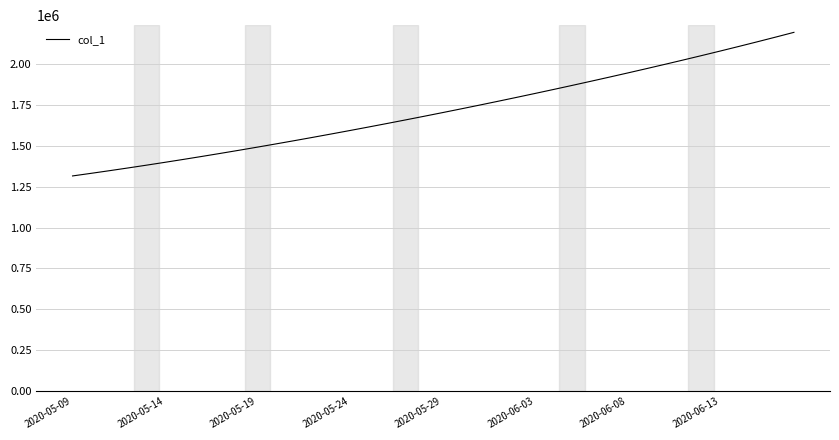

What is the difference between the maximum and minimum values?

877087.0